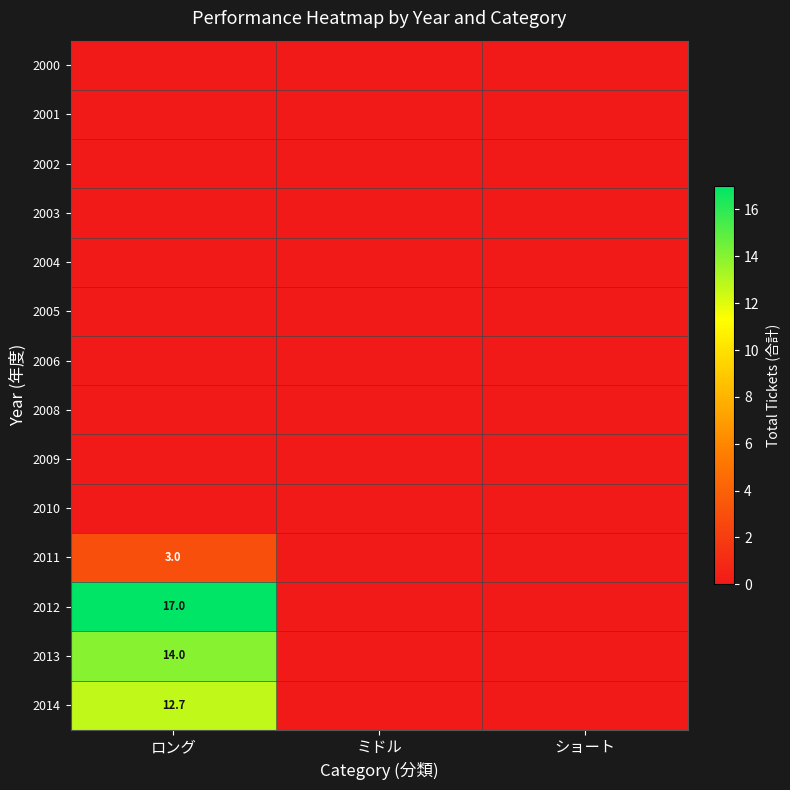

Is it true that 2012 equals 29.9 at ロング?

False